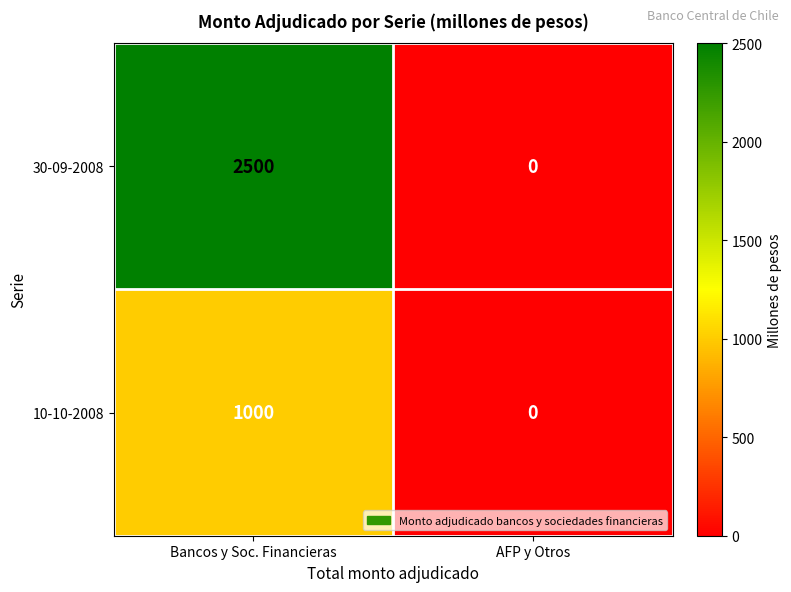

List the series in order of their peak value, highest first.

30-09-2008, 10-10-2008